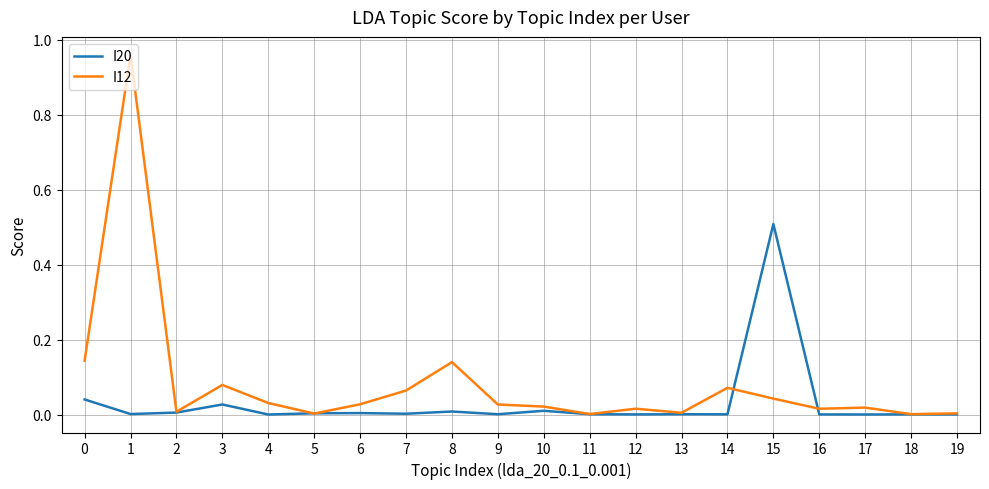

Which series has the largest total across all categories?

I12